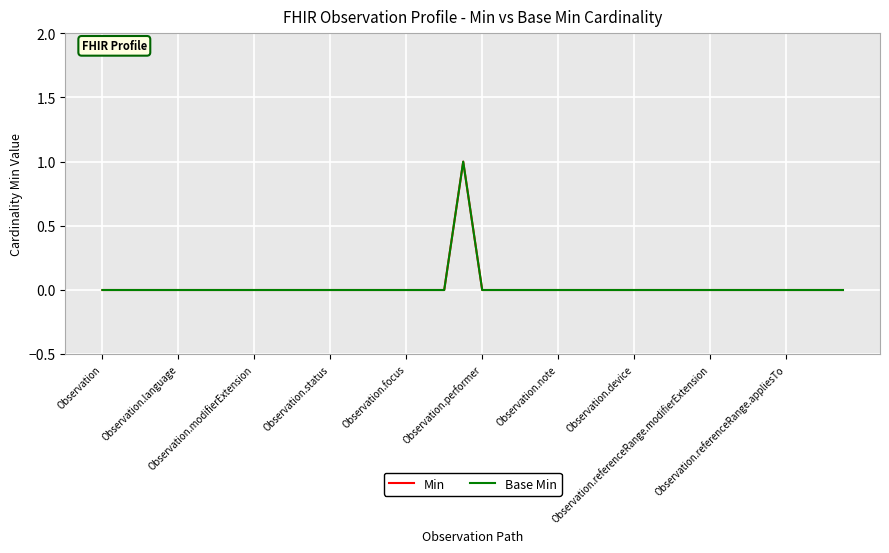

Does the chart display data point markers on the line(s)?

No